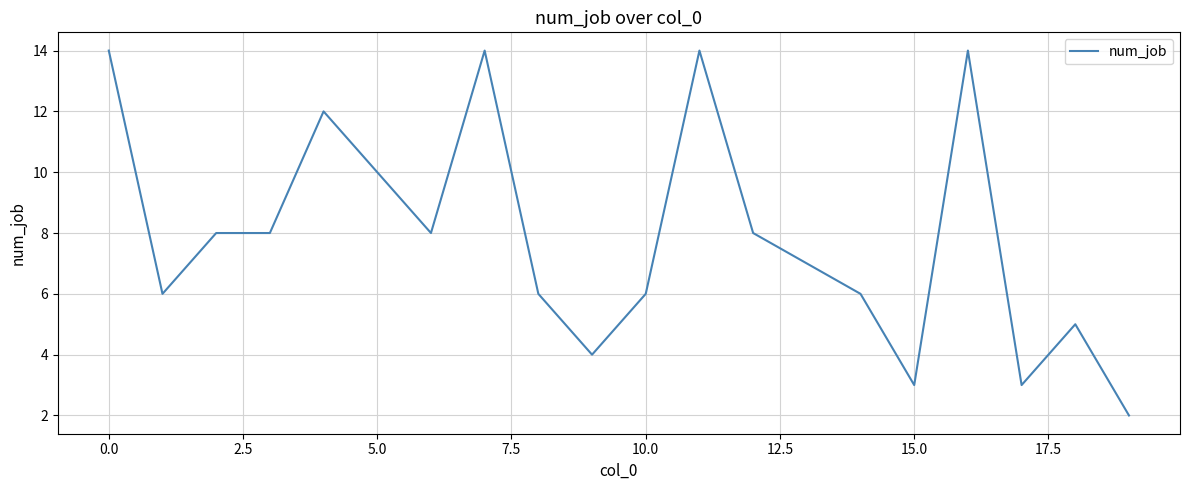

What is the maximum value shown in the chart?

14